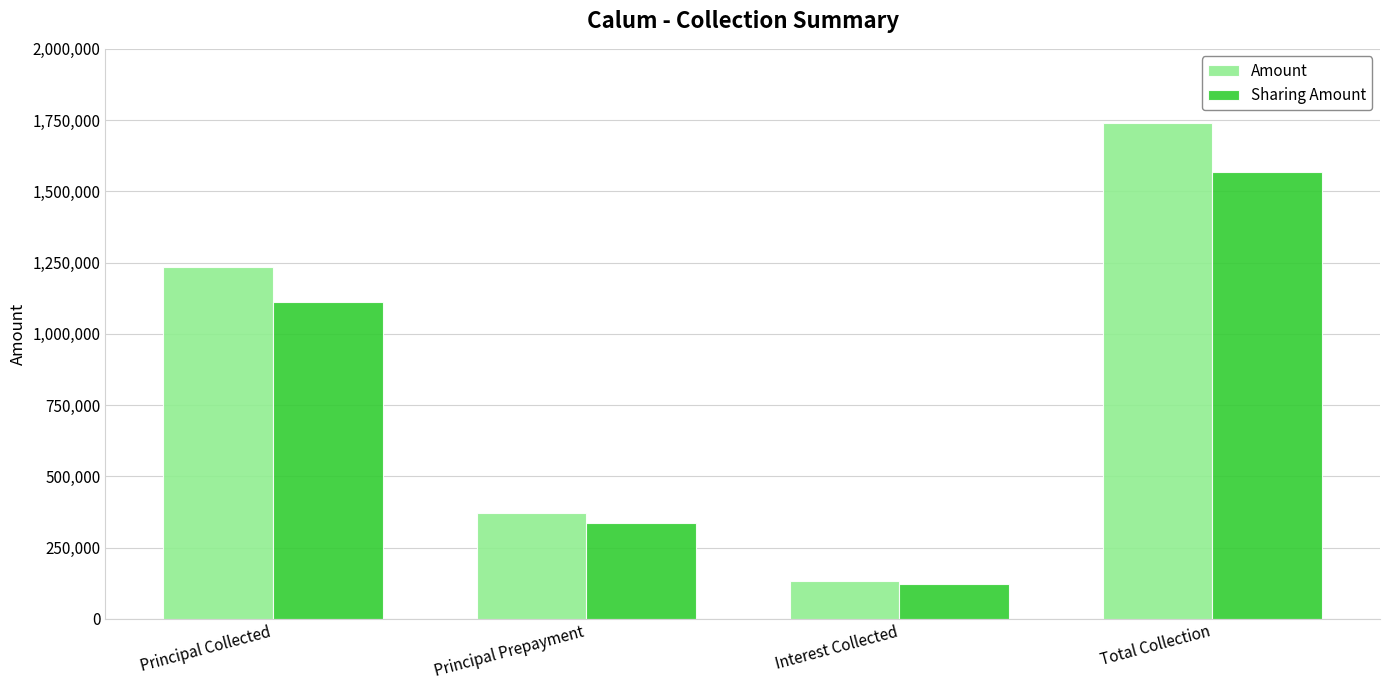

The Amount series shows 371784.0 at Principal Prepayment. True or false?

True